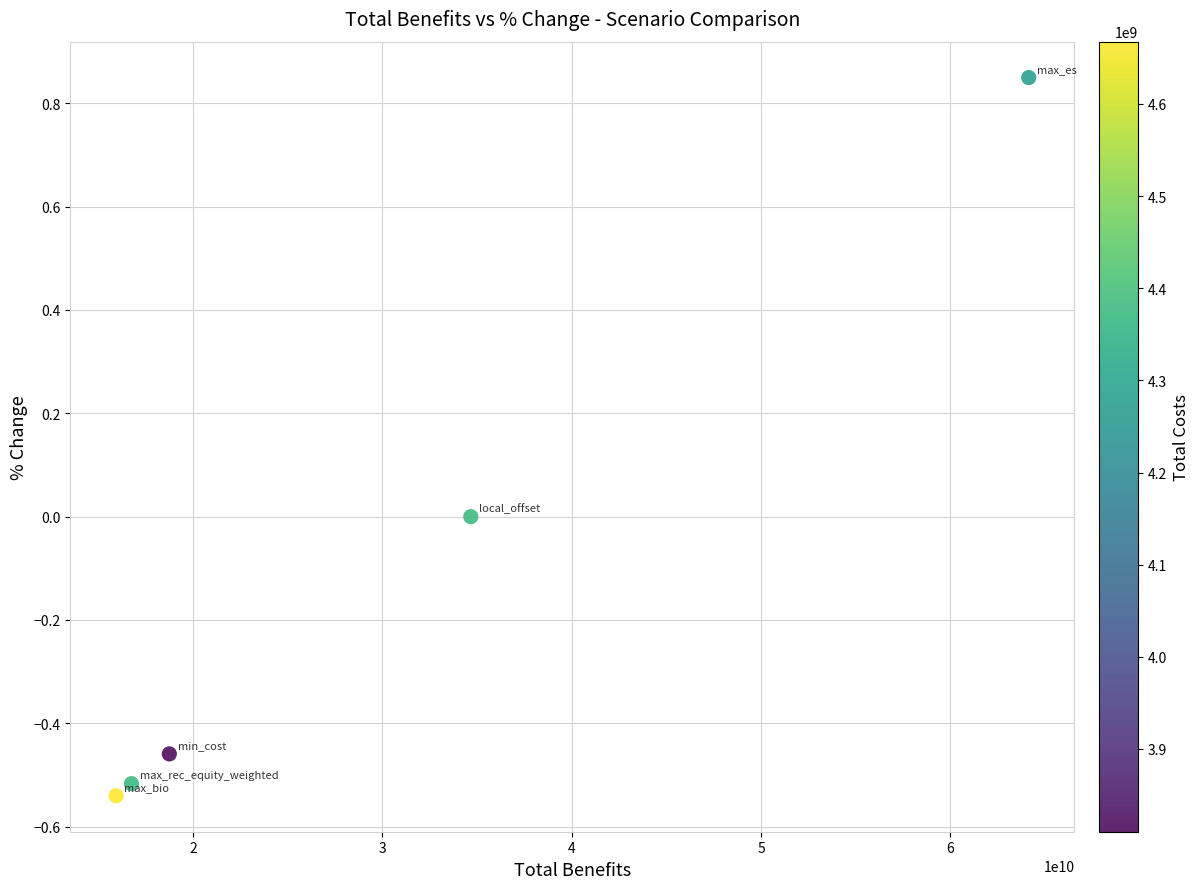

What is the average X value?

30049541181.4